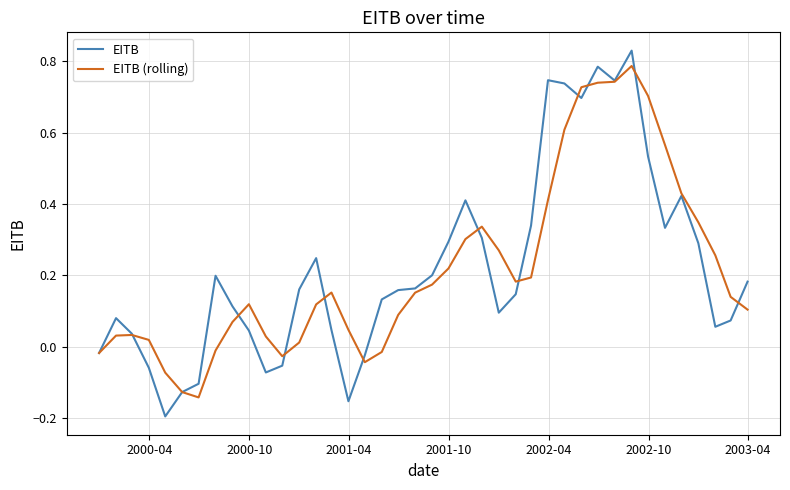

Which series has the widest spread of values?

EITB